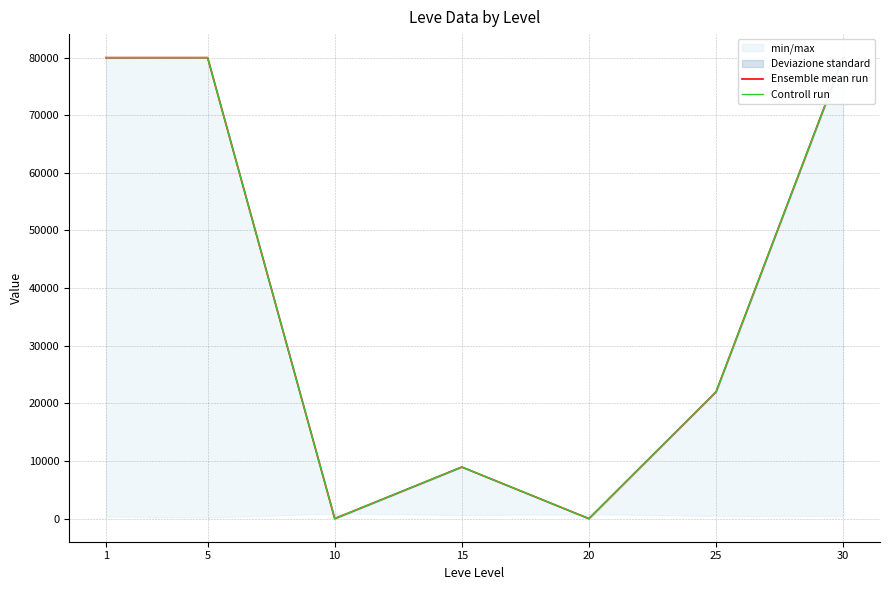

How many data points in Controll run are less than 22000?

3